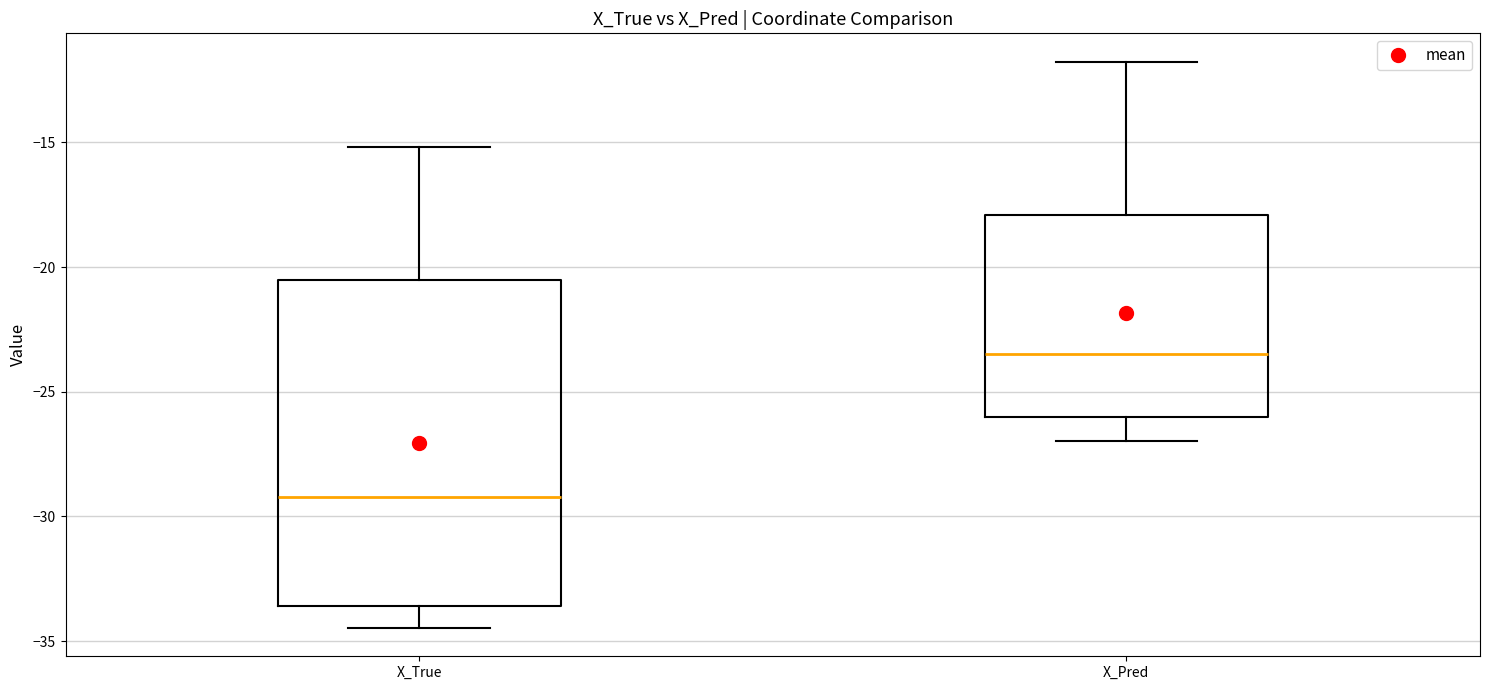

Where is the upper edge of the box for X_Pred on the y-axis? The values are not printed on the chart, so give them approximately, as read against the axis.

-18.0